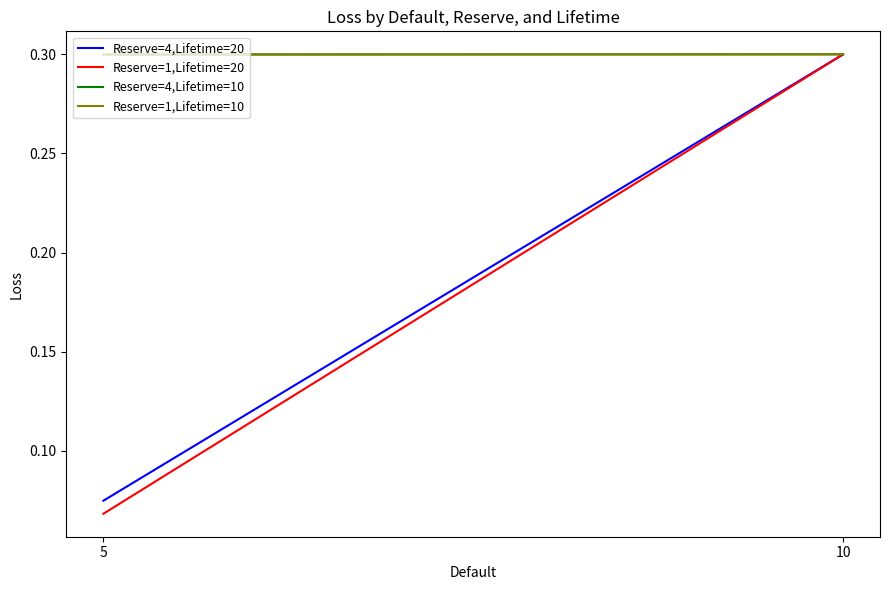

The value of Reserve=4,Lifetime=20 at 10 is 0.2. True or false?

False